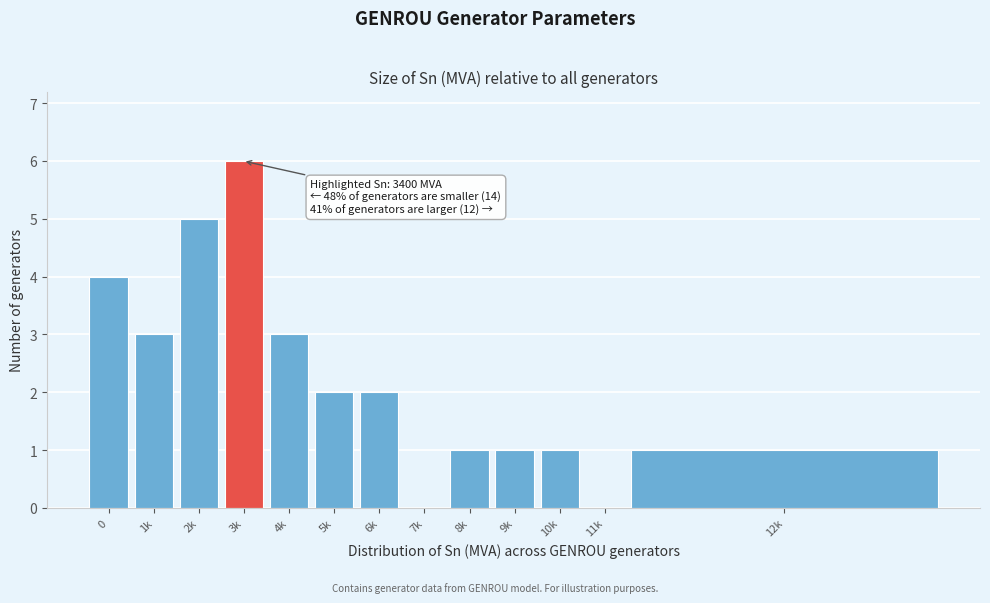

Reading left to right, transcribe all the data shown in this chart.

0=4	1k=3	2k=5	3k=6	4k=3	5k=2	6k=2	7k=0	8k=1	9k=1	10k=1	11k=0	12k=1